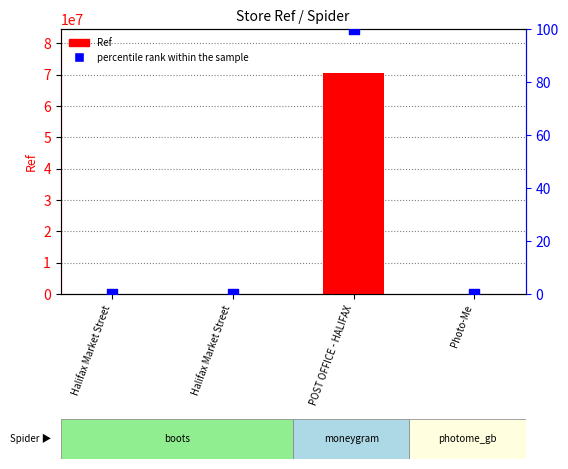

Which series contains the highest Y value?

Ref